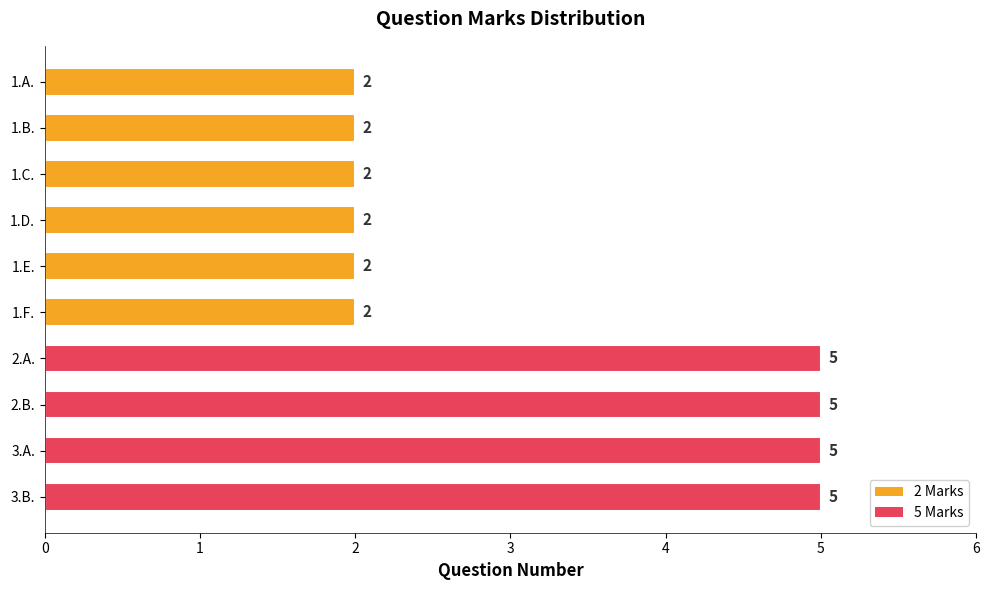

Reading top to bottom, list all the values displayed in this chart.

2	2	2	2	2	2	5	5	5	5